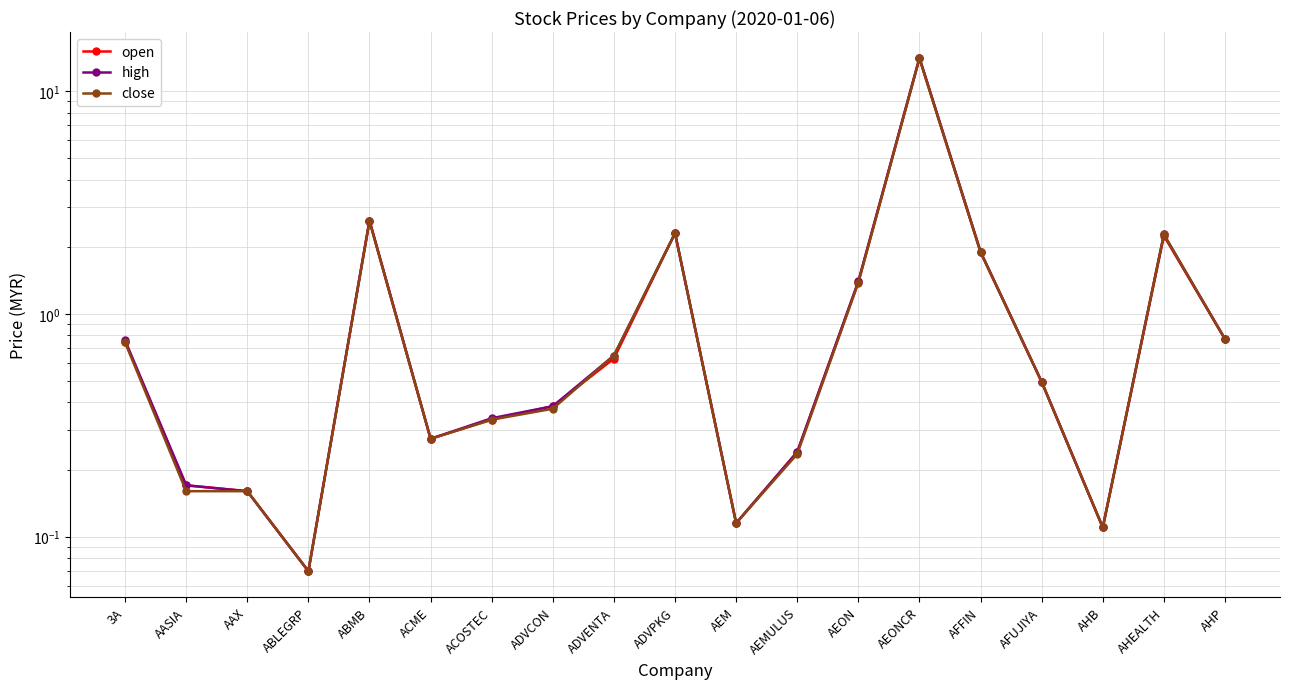

What is the difference between the maximum and minimum values in the close series?

13.9